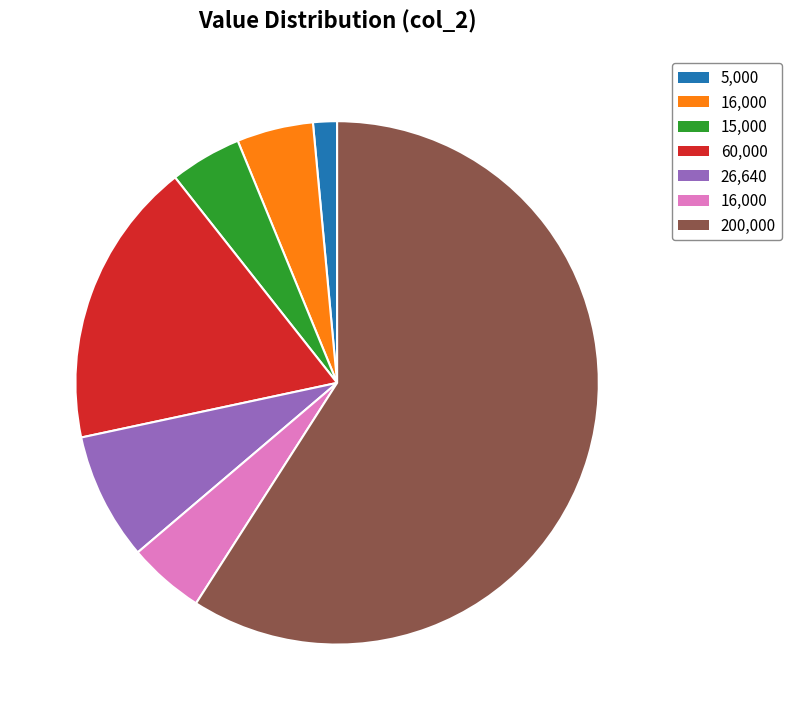

Is there any slice that represents more than half of the pie?

Yes